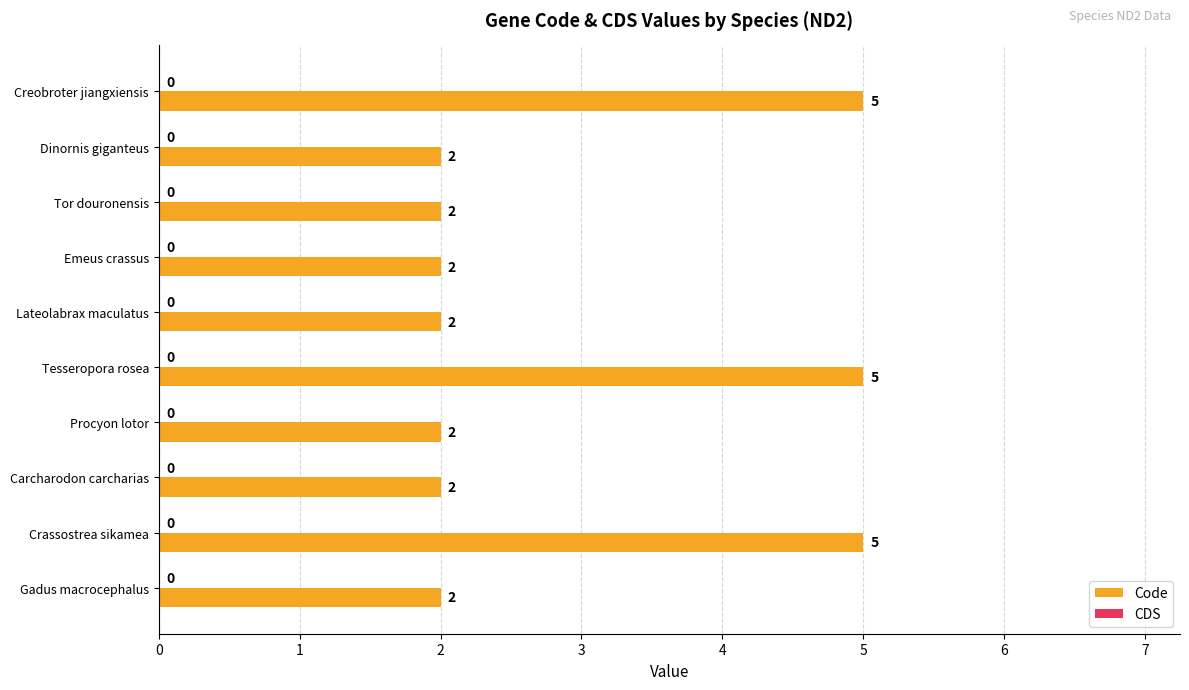

What is the ratio of the value at Tor douronensis to the value at Tesseropora rosea?

0.4